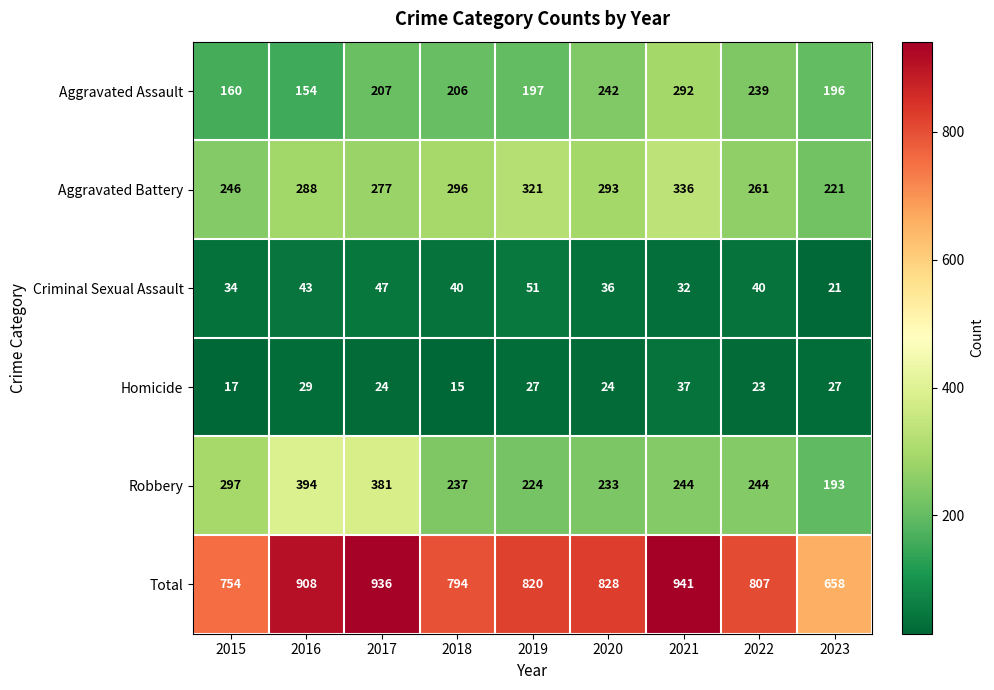

Is it true that Robbery equals 349 at 2022?

False